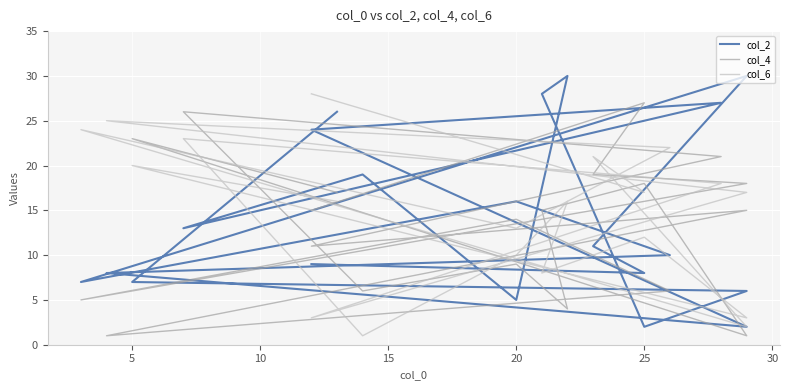

Reading left to right, transcribe all the data shown in this chart.

col_2: 9	8	11	30	7	16	10	8	2	24	27	13	19	5	30	28	2	6	7	26
col_4: 15	27	19	18	5	14	6	1	15	11	21	26	6	9	4	15	18	1	23	17
col_6: 28	17	21	2	24	13	22	25	17	3	18	23	1	10	16	8	12	3	20	16